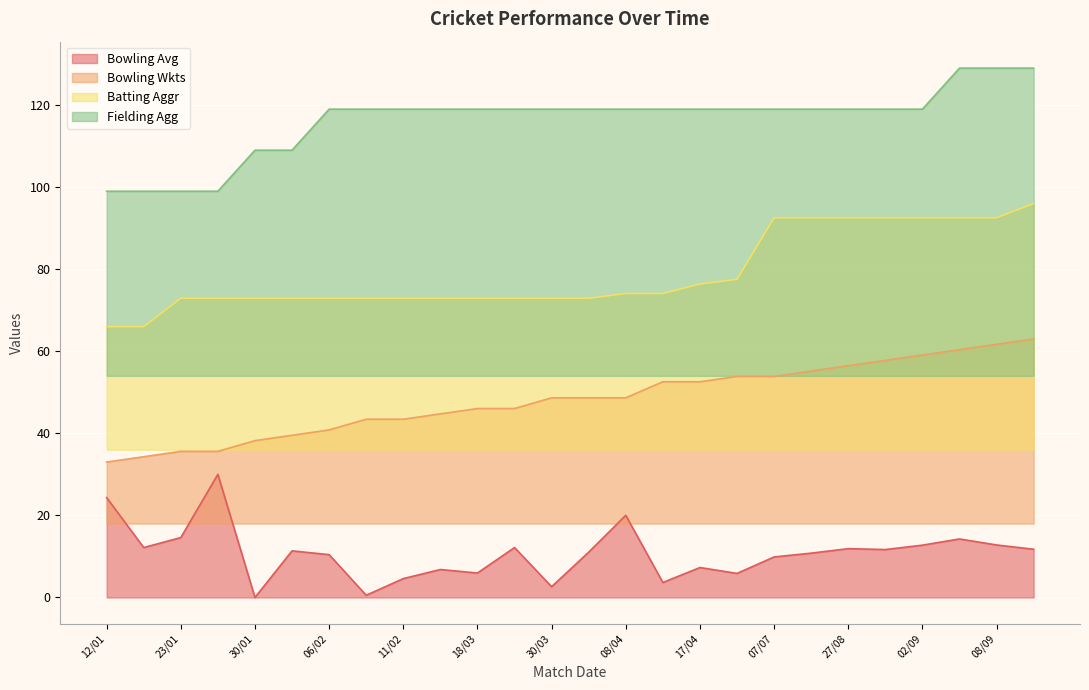

At how many categories does at least one series exceed 108?

22